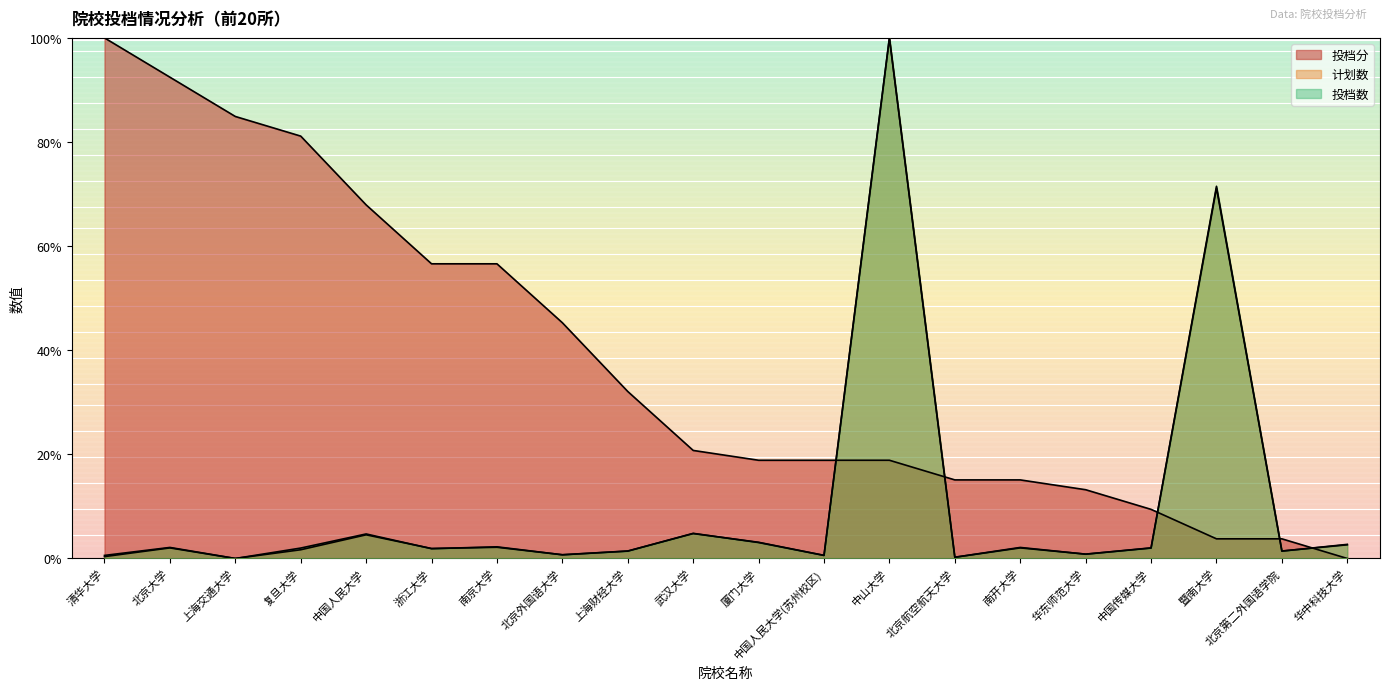

True or false: 投档数 has more than 2 interior local peaks.

True